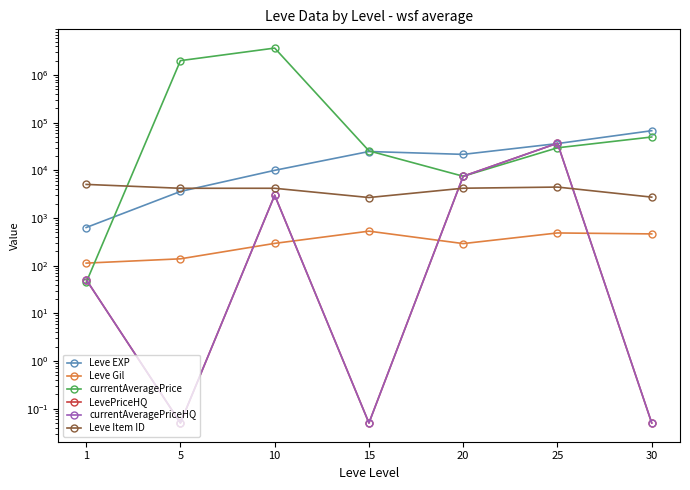

Where do currentAveragePrice and Leve Gil first cross each other?

1 and 5